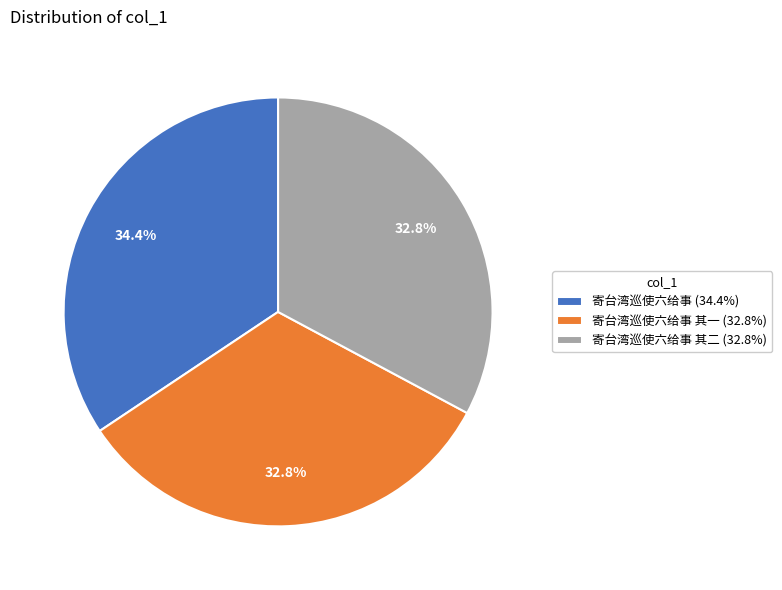

Which has a higher value, 寄台湾巡使六给事 (34.4%) or 寄台湾巡使六给事 其二 (32.8%)?

寄台湾巡使六给事 (34.4%)